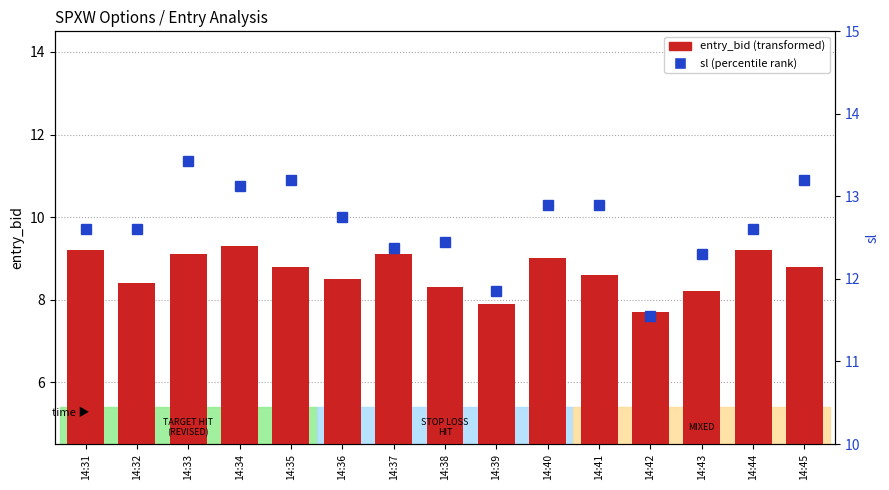

Which label corresponds to the smallest value in the chart?

14:42